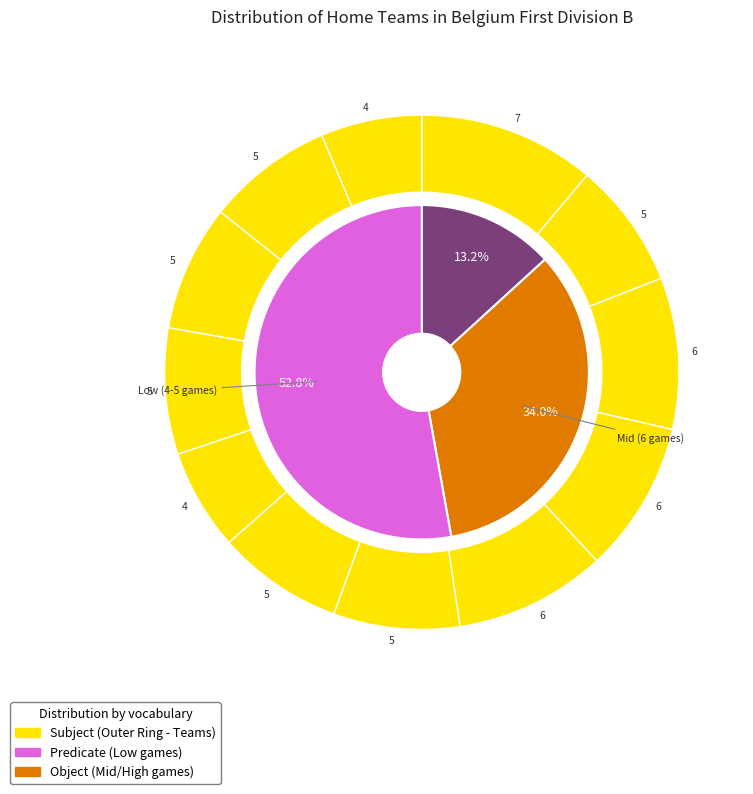

To the nearest percent, what percentage of the pie is Waasland-Beveren?

8%